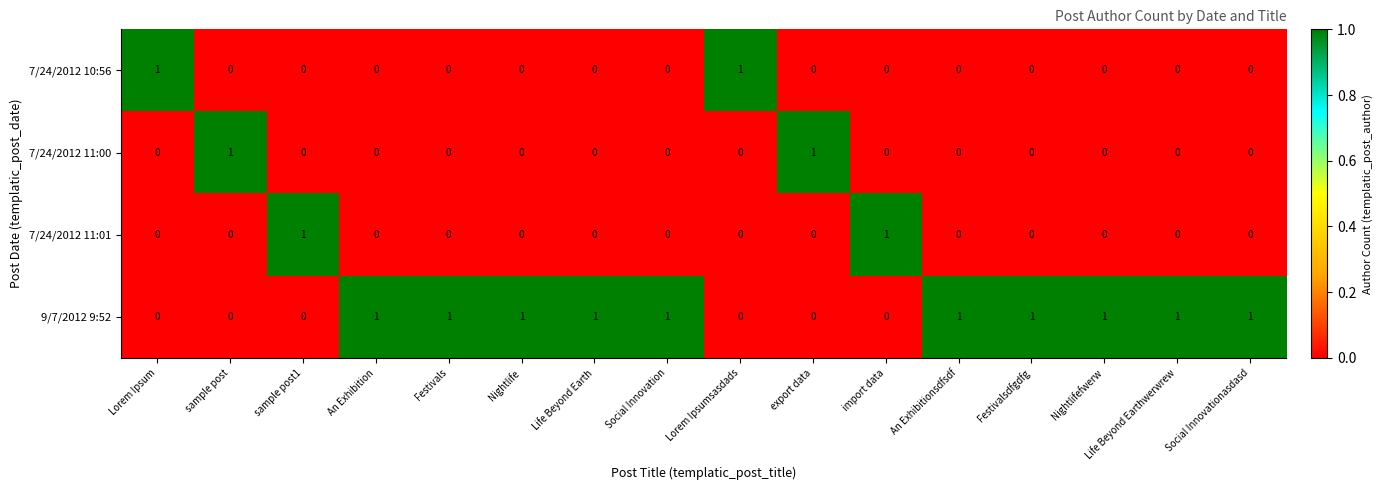

At how many categories does at least one series exceed 0?

16